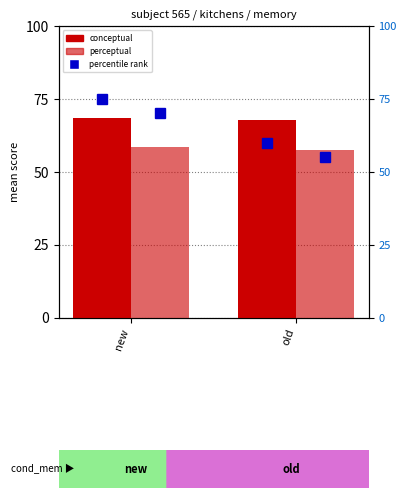

What is the label of the 1st bar from the left?

new